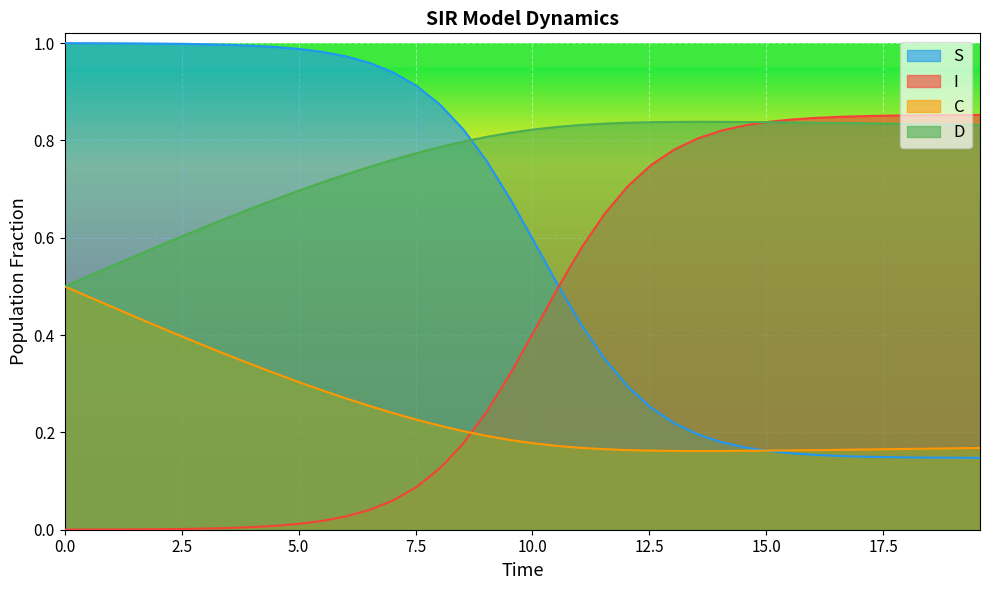

What is the sum of all I values?

16.5